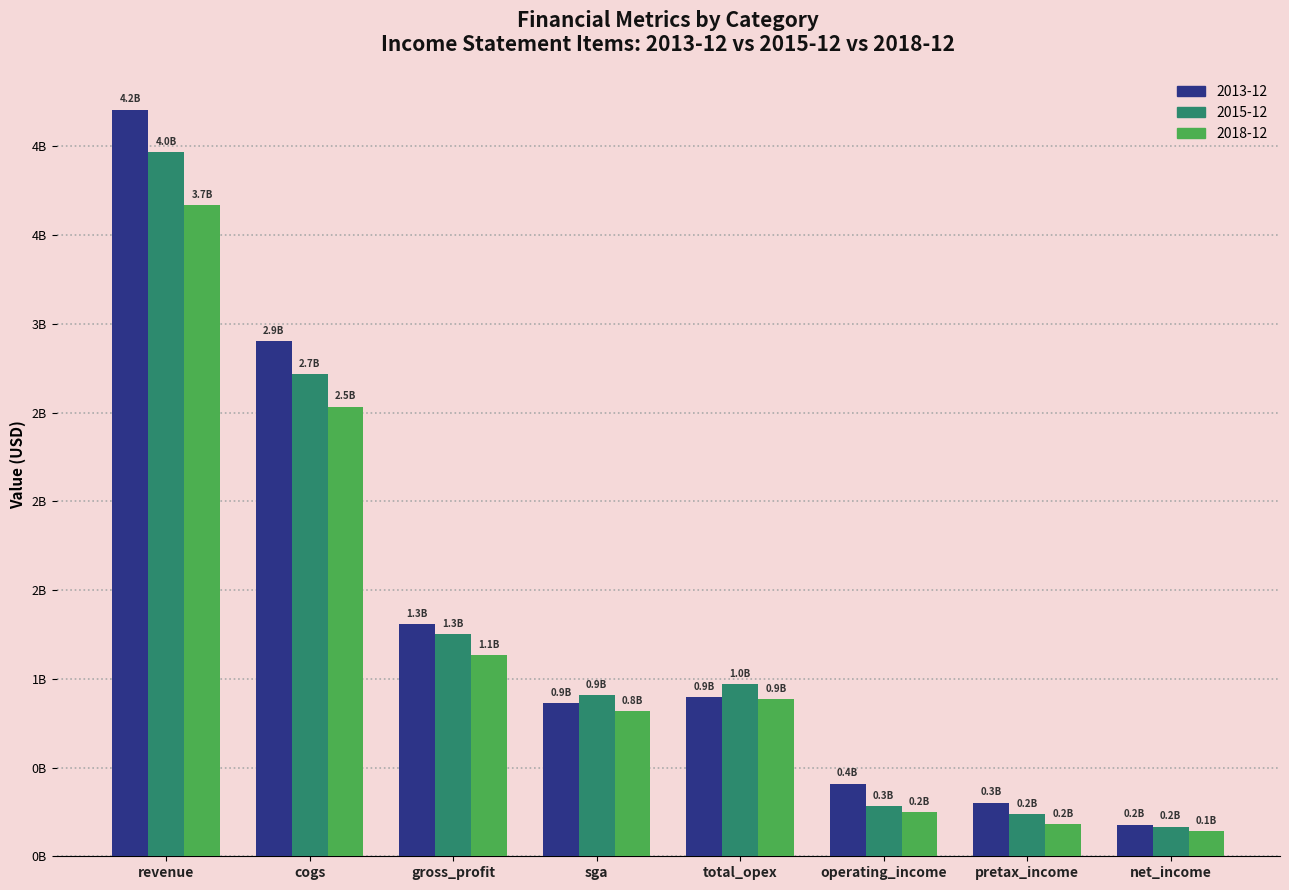

What are all the series names shown in the legend?

2013-12, 2015-12, 2018-12